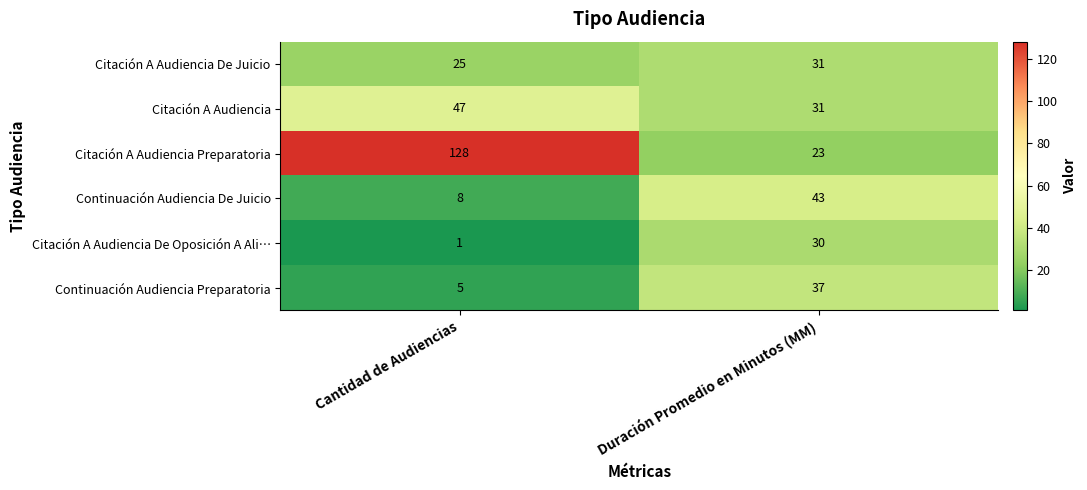

True or false: Citación A Audiencia De Juicio has a value of 47 at Duración Promedio en Minutos (MM).

False